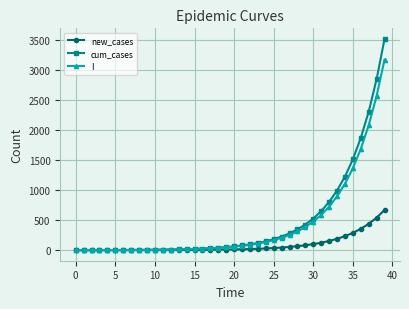

What is the maximum value for cum_cases?

3525.6